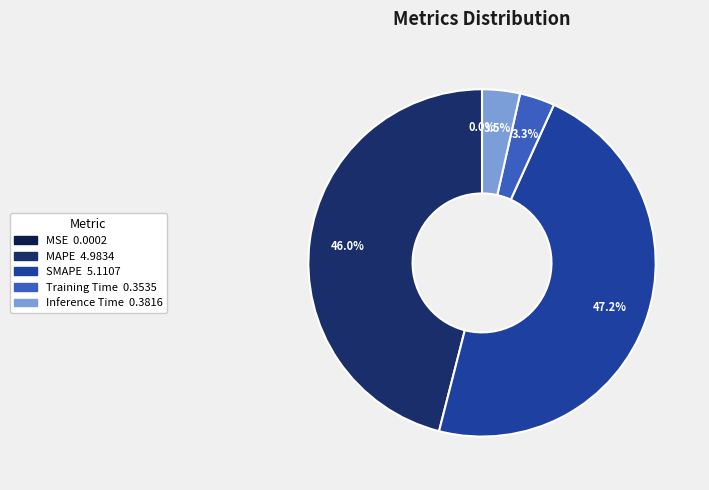

To the nearest percent, what is the combined percentage of SMAPE and MAPE?

93%